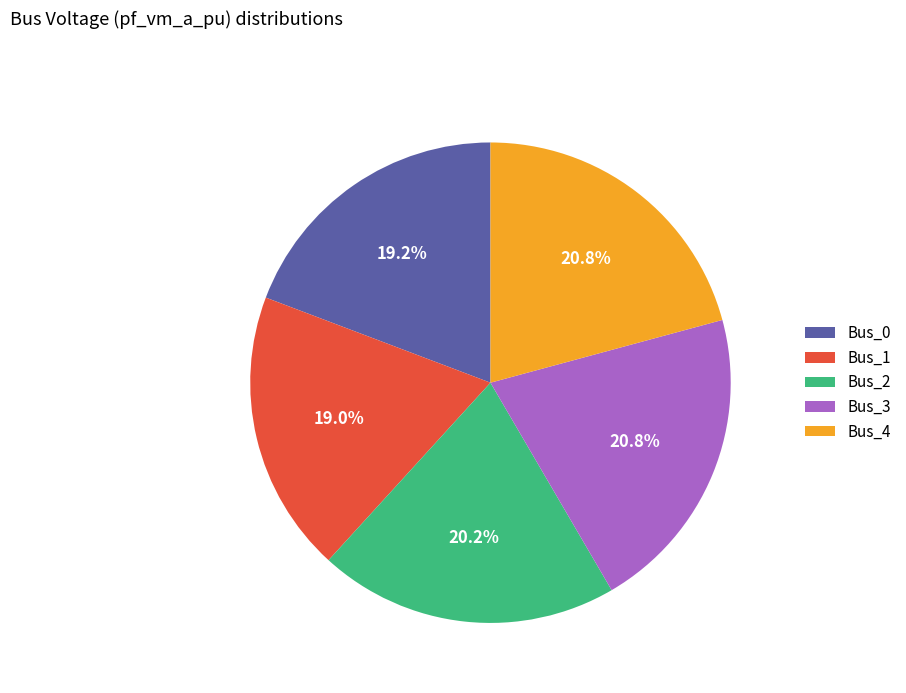

Between Bus_3 and Bus_1, which is larger?

Bus_3